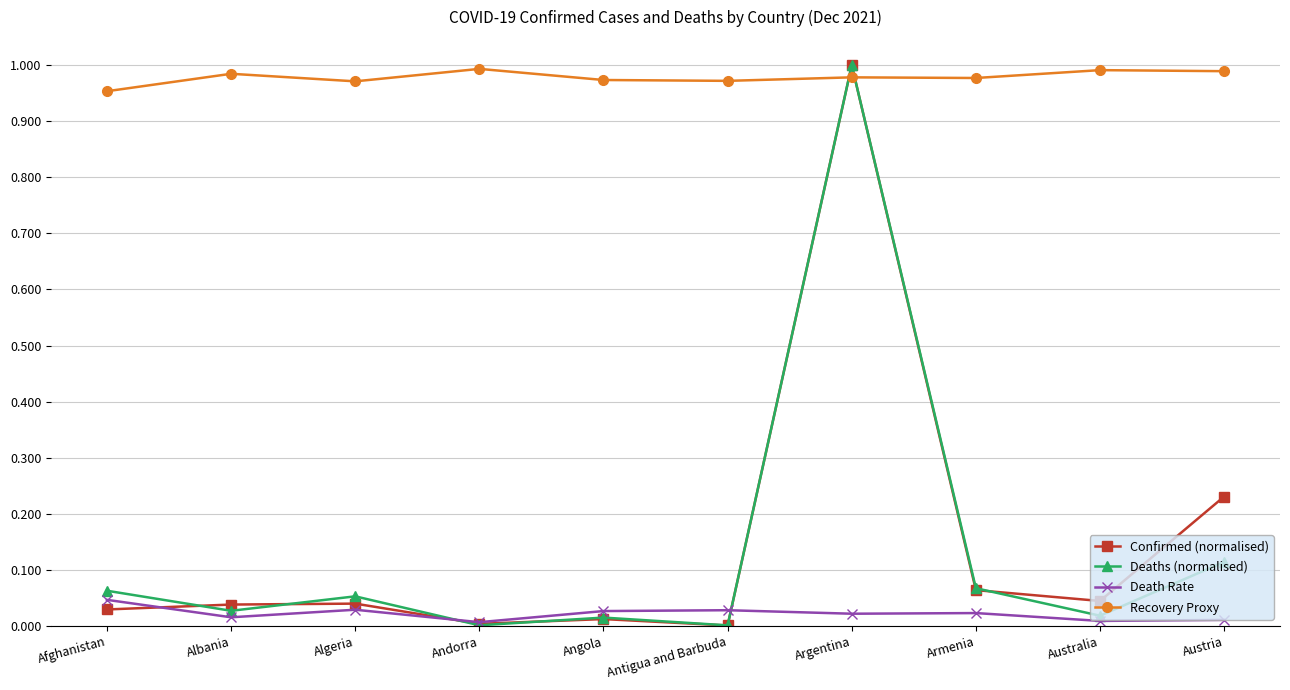

Between Afghanistan and Argentina, which series saw the biggest shift?

Confirmed (normalised)